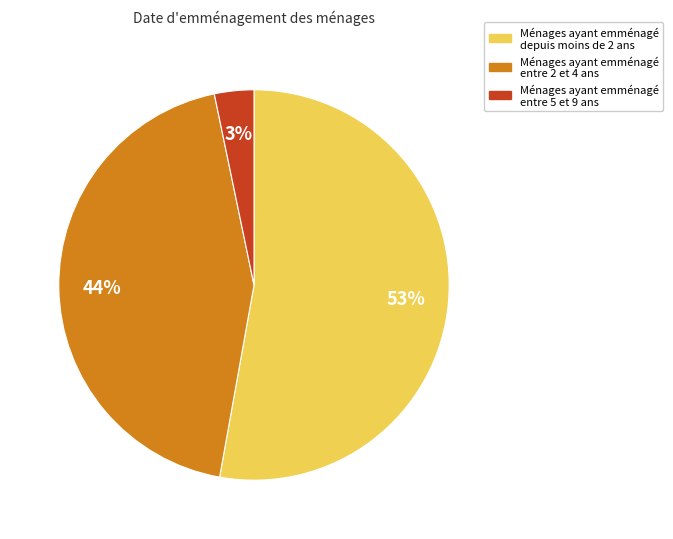

To the nearest percent, what portion does Ménages ayant emménagé depuis moins de 2 ans represent?

53%